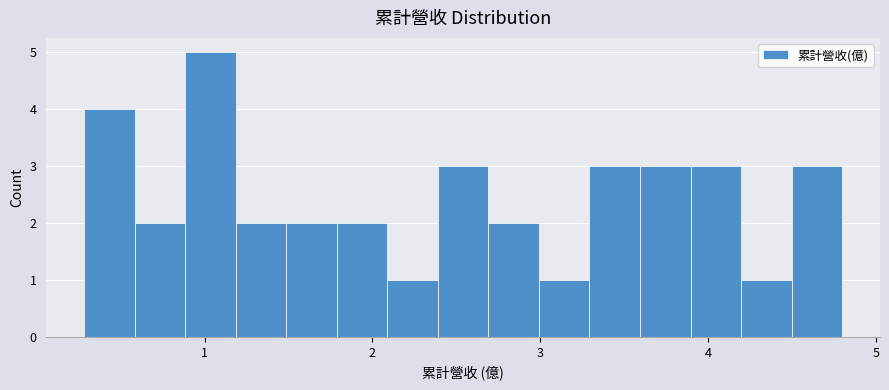

Around what value on the x-axis is the tallest bar? Give the approximate position of its centre, as read against the axis.

1.0